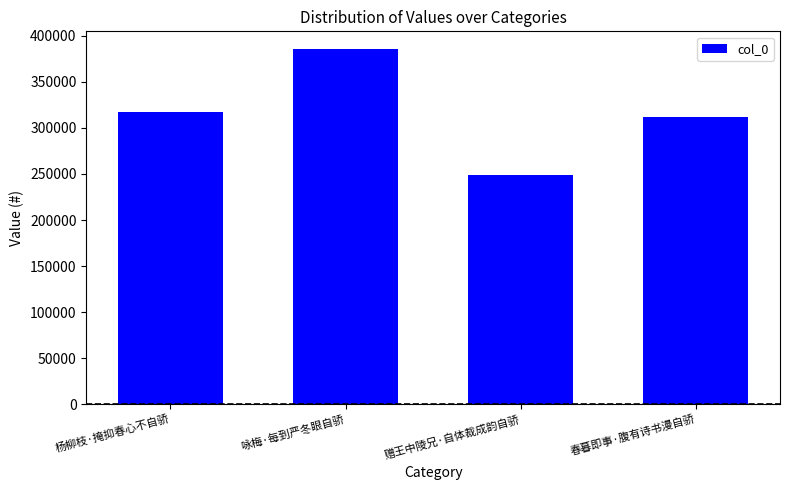

What is the maximum value shown in the chart?

385563